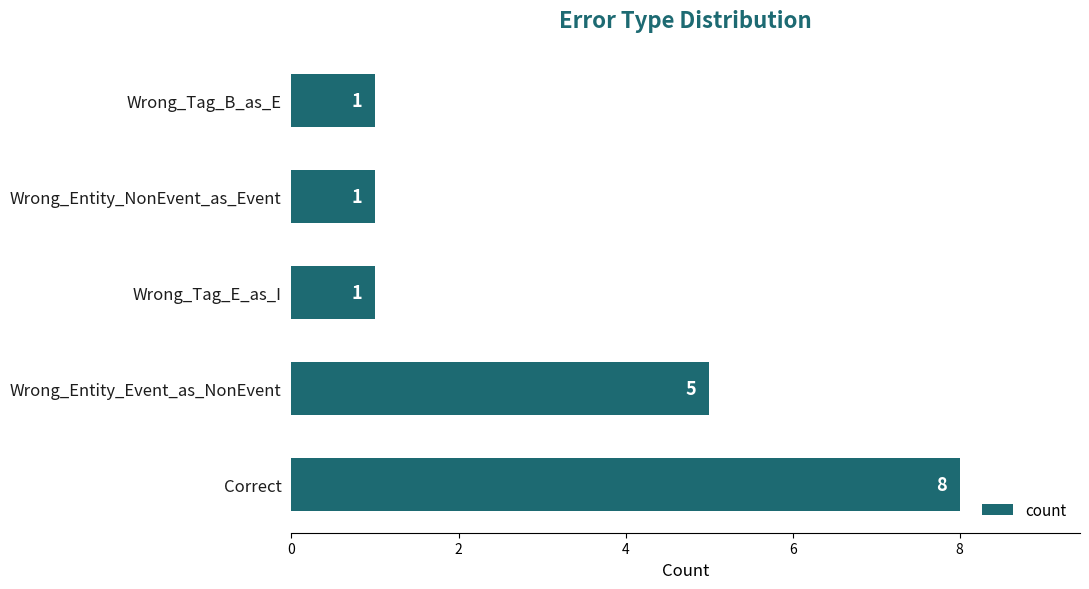

The value at Wrong_Tag_B_as_E is 1. True or false?

True